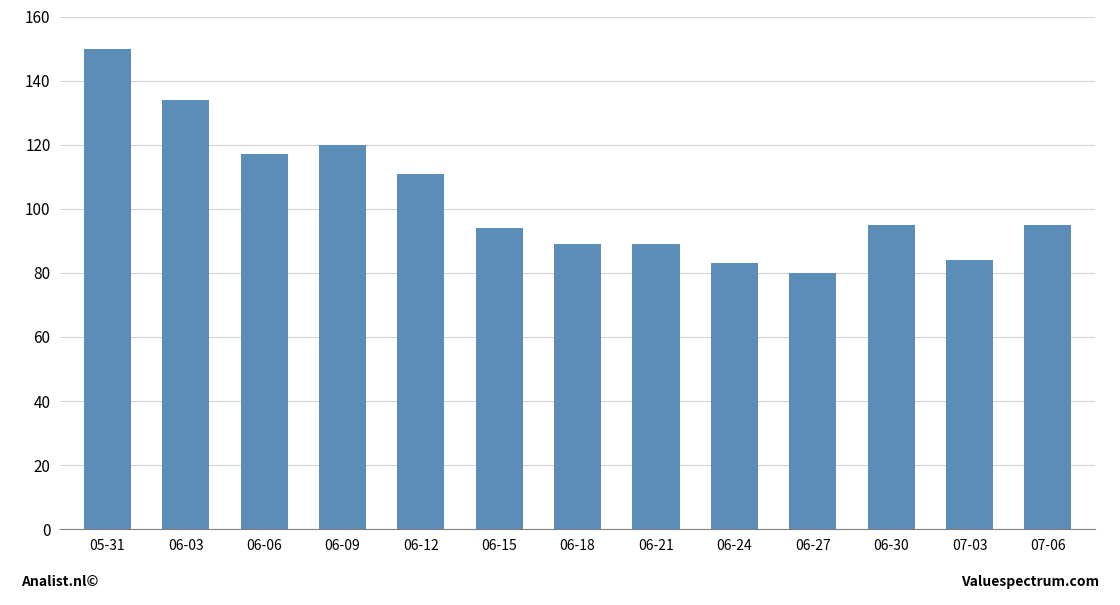

Which category has the highest value across all series?

05-31